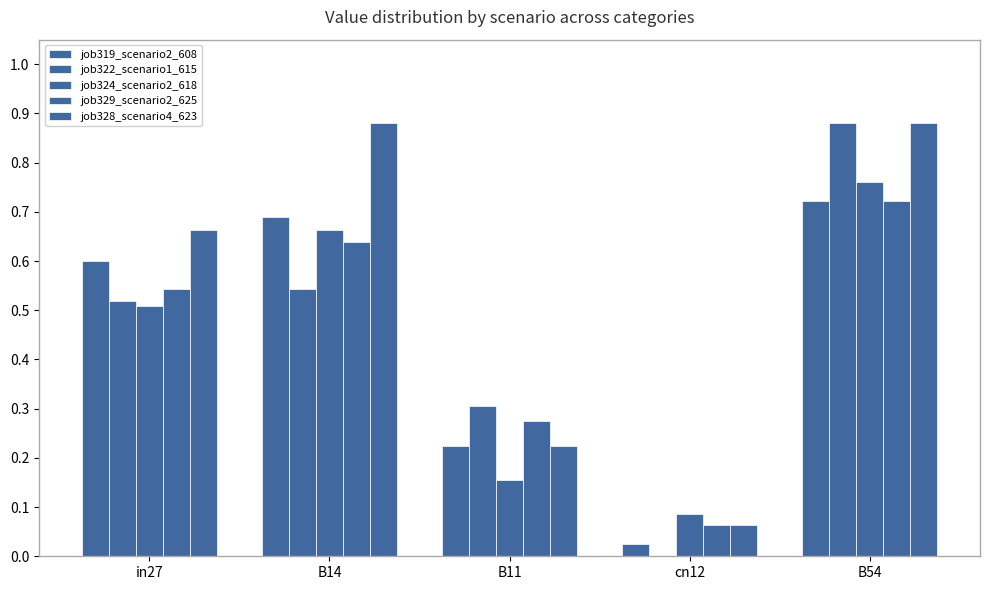

How many distinct data groups are displayed?

5